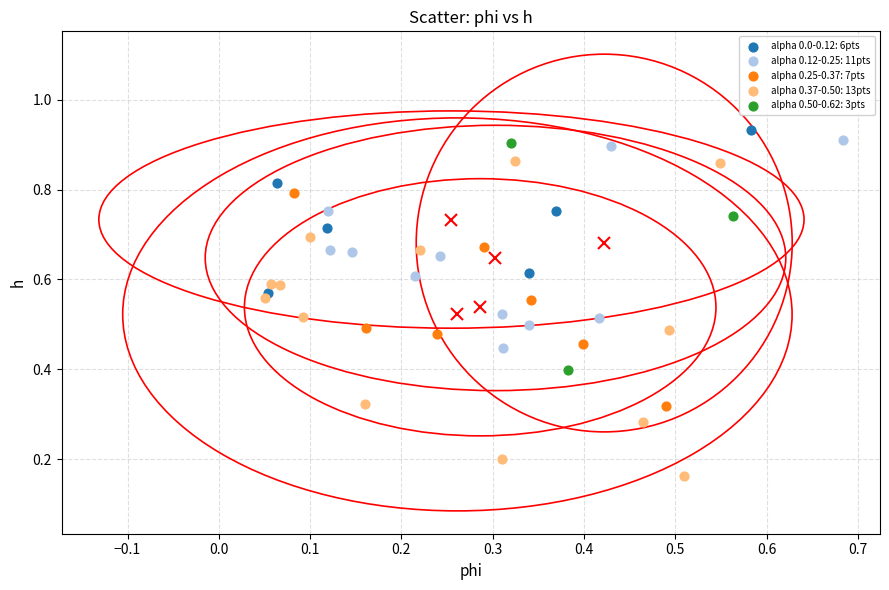

Which series has the widest spread of Y values?

alpha 0.37-0.50: 13pts